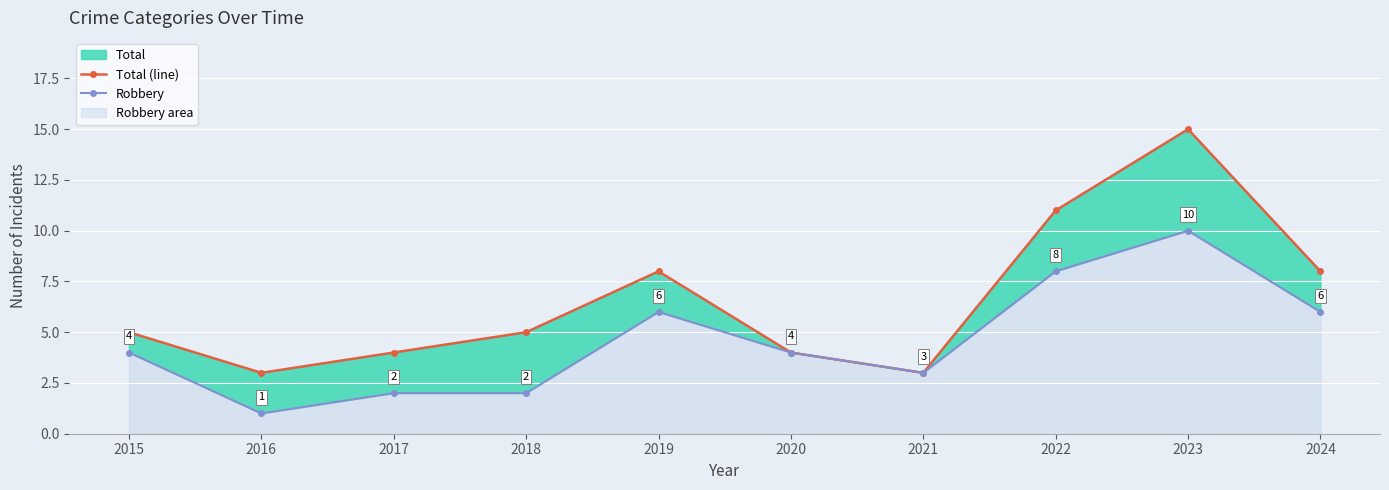

How many categories are shown in the chart?

10